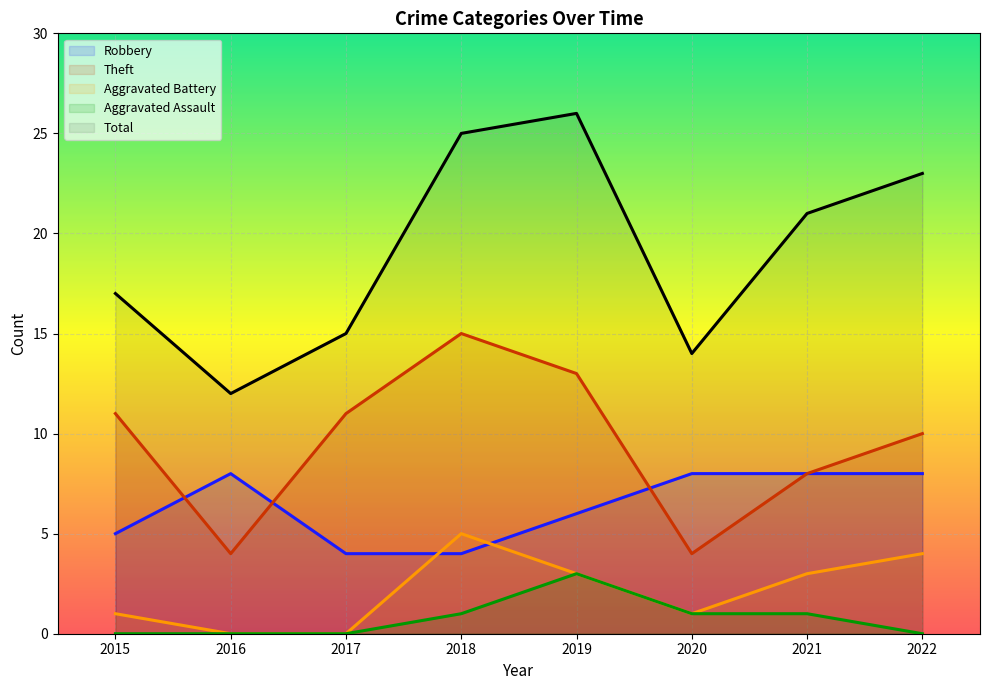

What is the difference between the highest and lowest values at 2015?

17